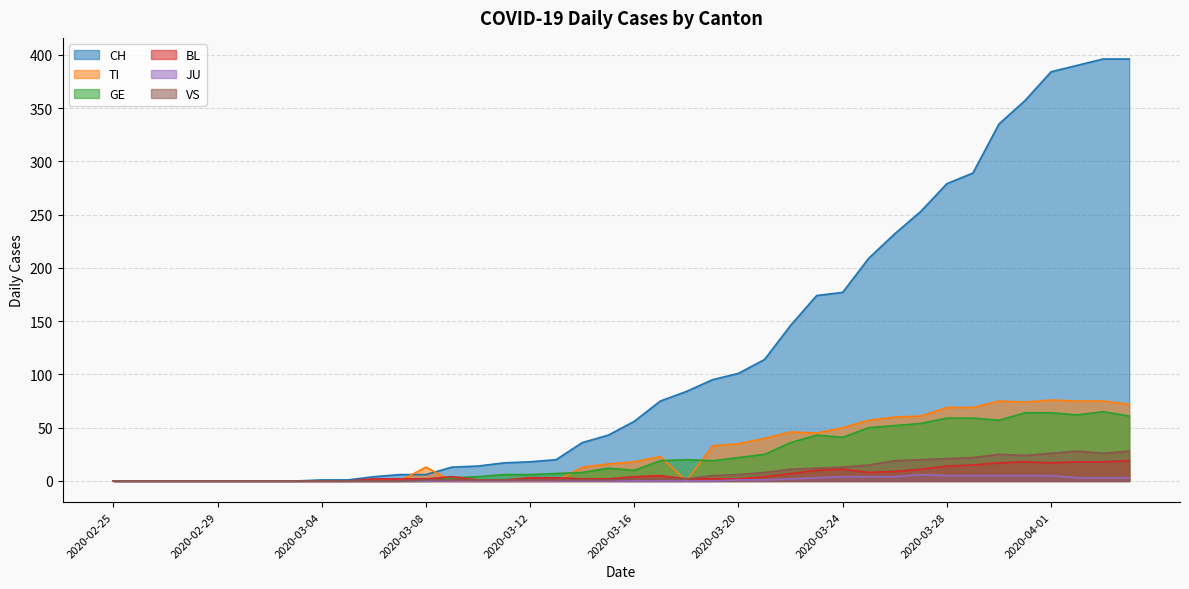

What is the difference between the maximum and minimum values in the JU series?

6